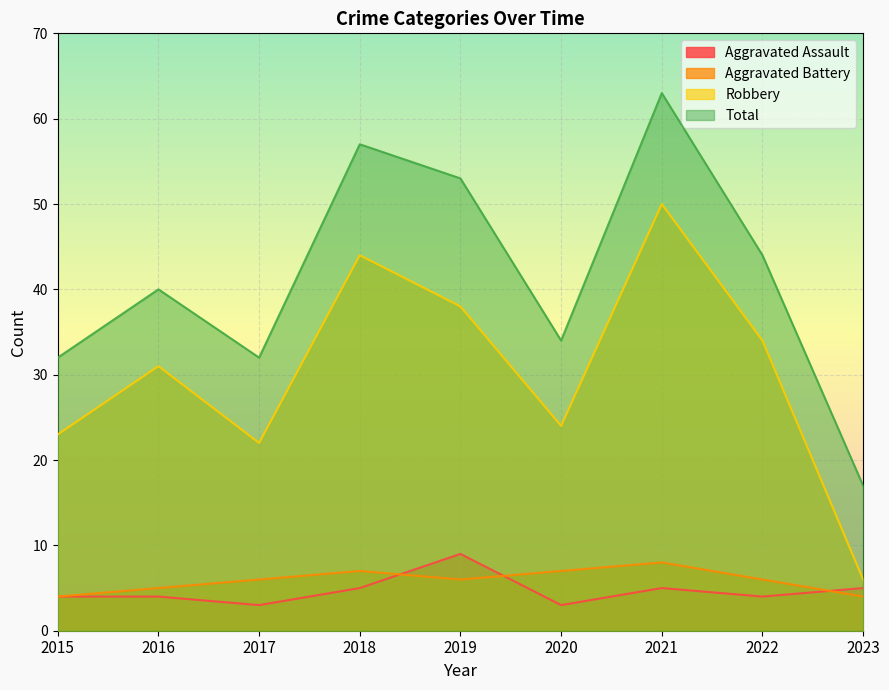

How many data points does each series have?

9